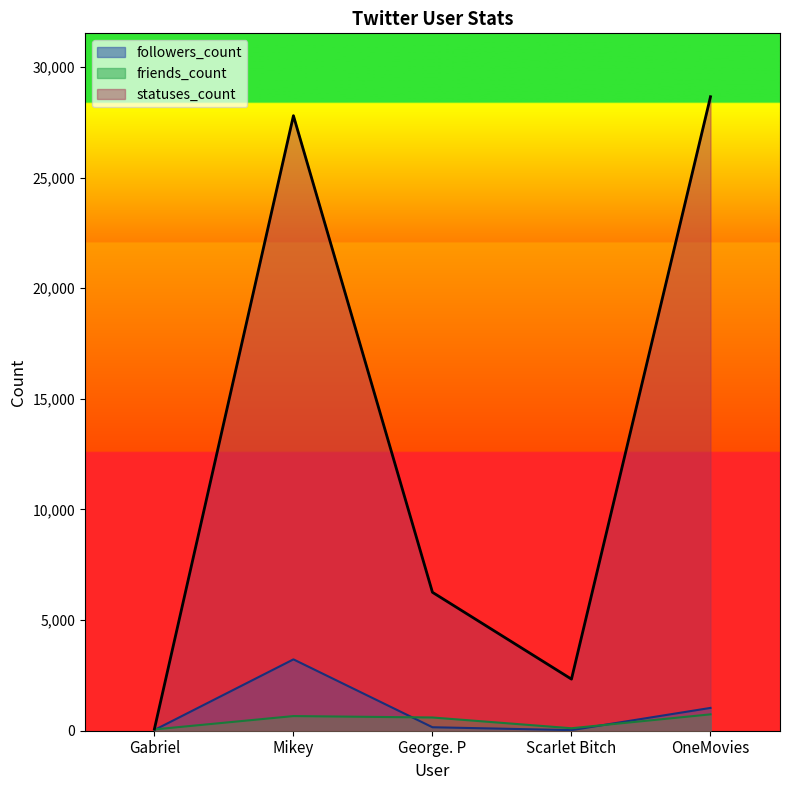

At how many categories does at least one series exceed 28432?

1